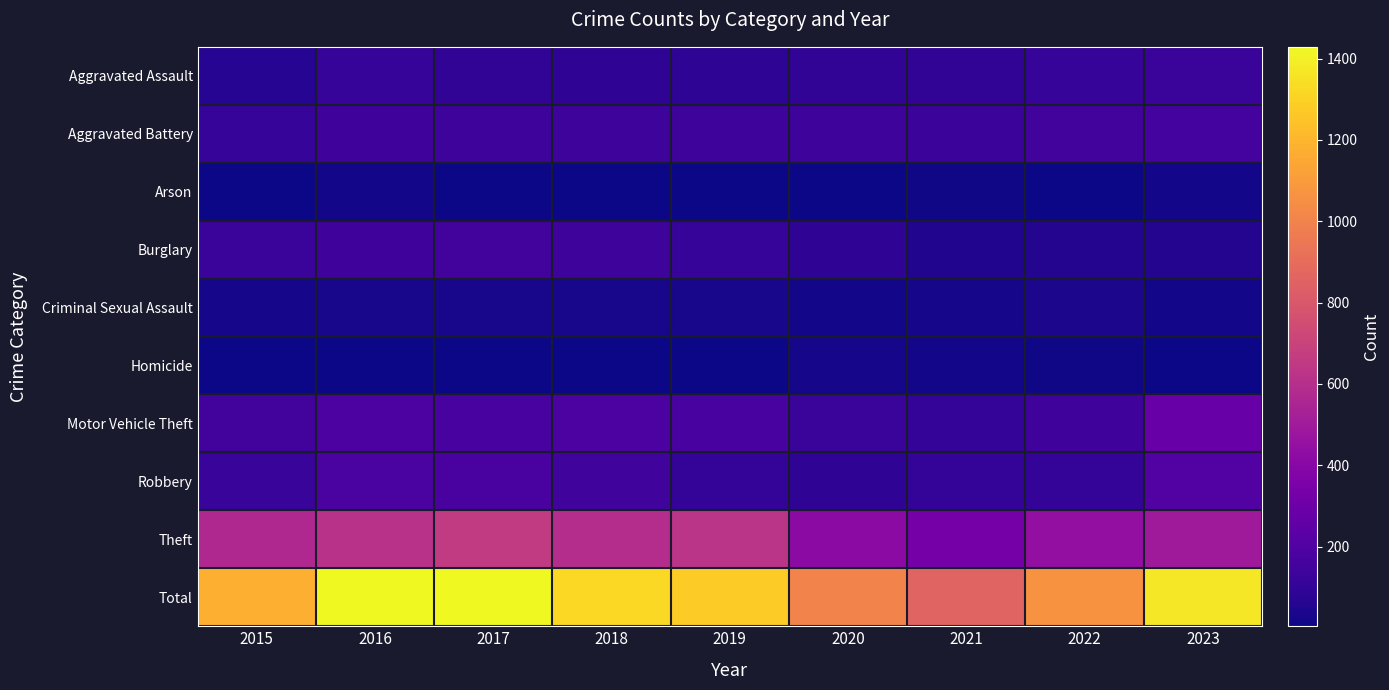

Which series has the widest spread of values?

Total